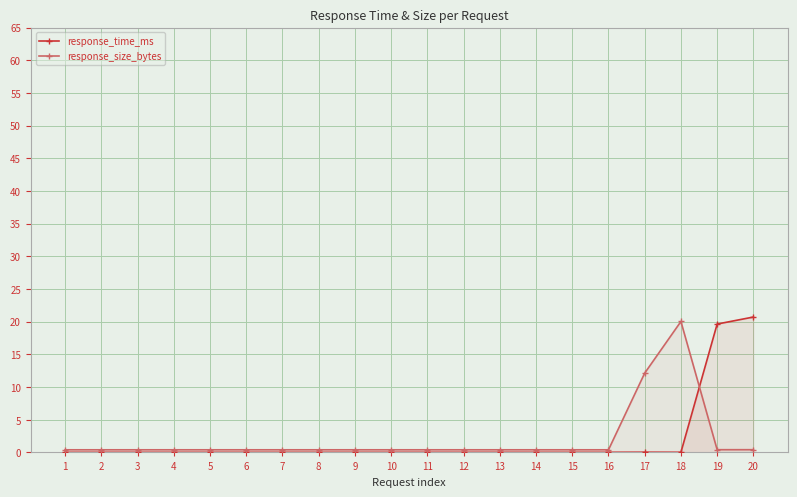

Rank the series by their maximum value, from highest to lowest.

response_time_ms, response_size_bytes